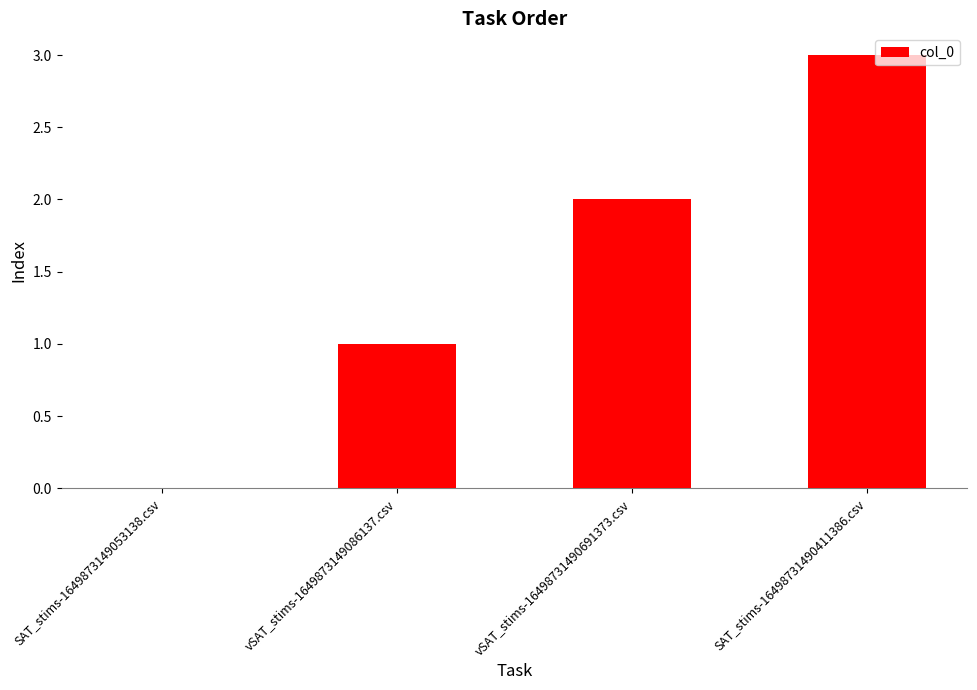

What is the greatest value displayed?

3